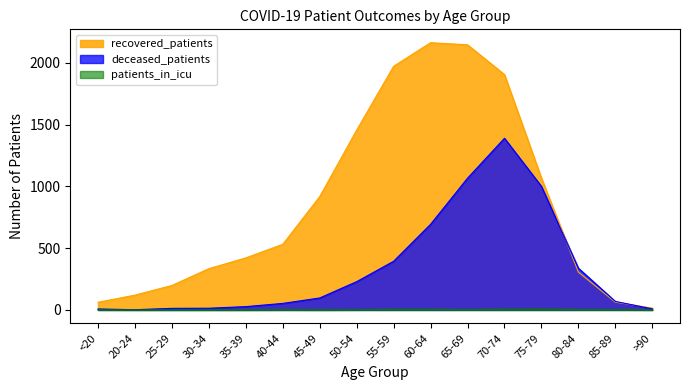

How many categories are shown in the chart?

16